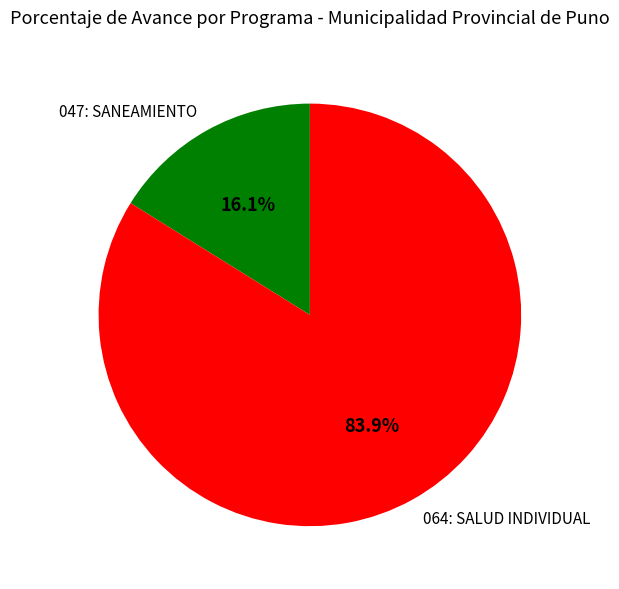

Is there any slice that represents more than half of the pie?

Yes